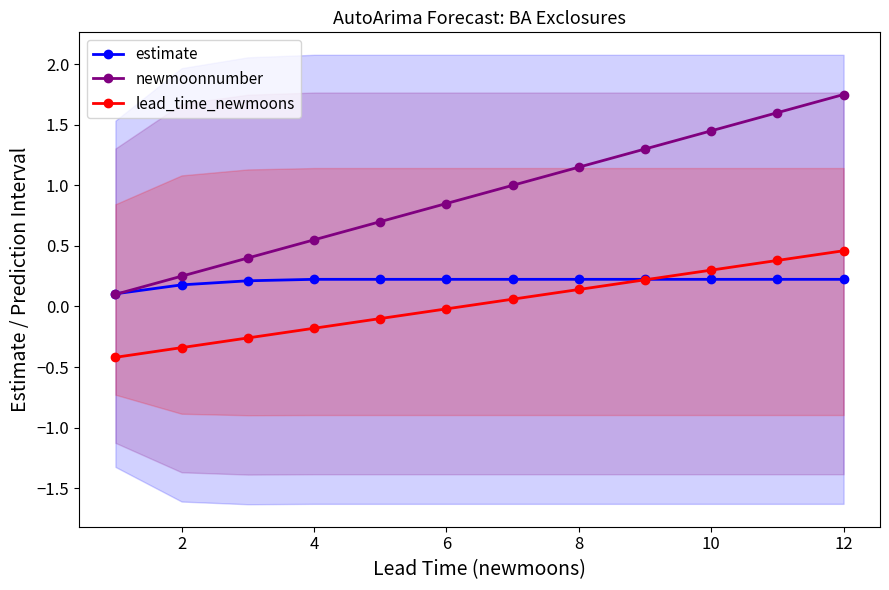

True or false: newmoonnumber and estimate intersect in this chart.

True